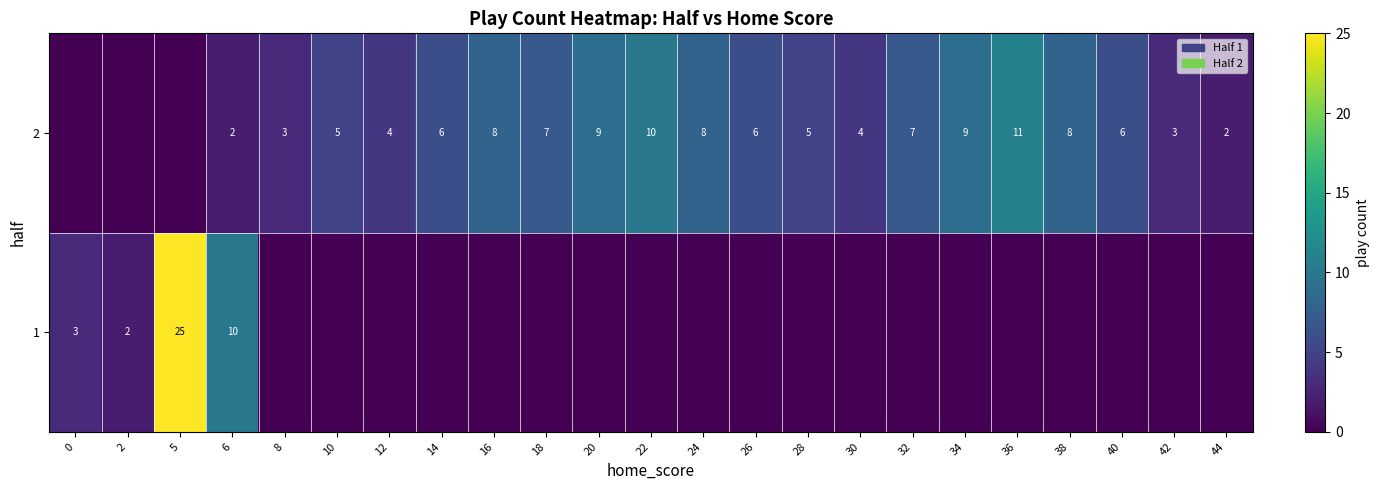

What is the total value across all series at 40?

6